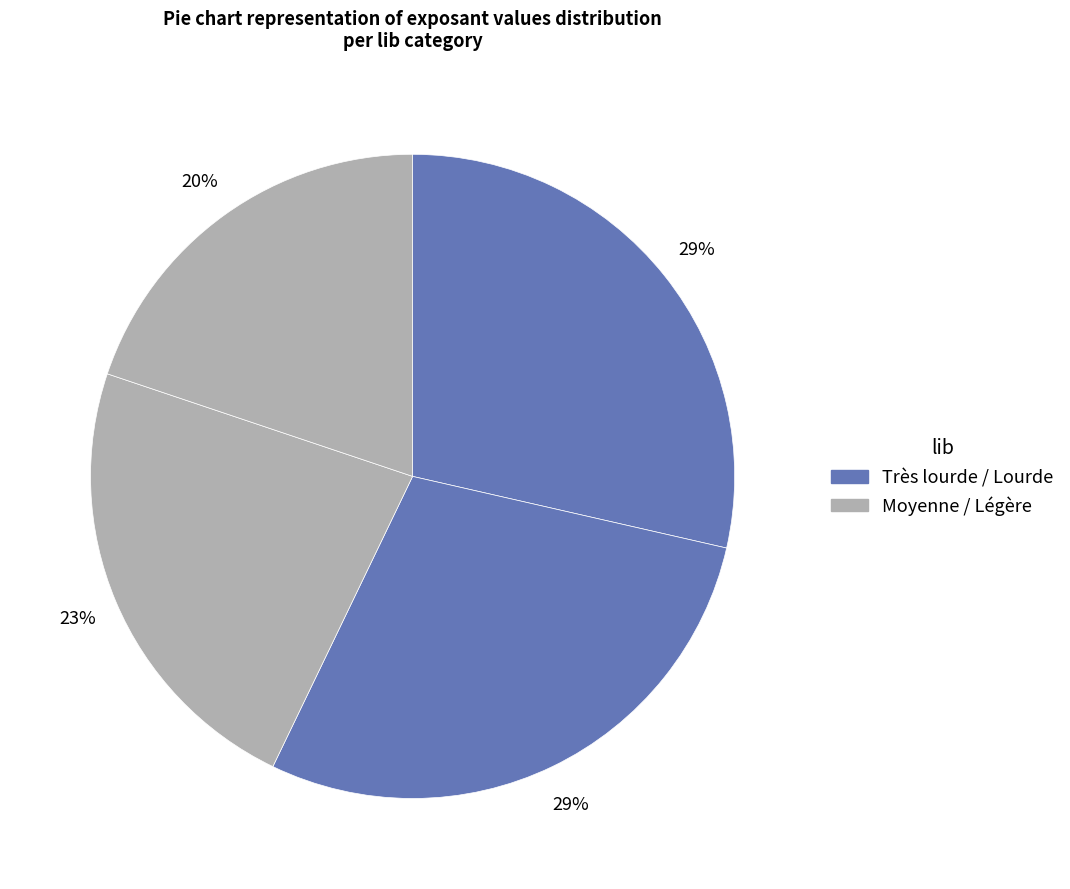

How many segments does this pie chart have?

4